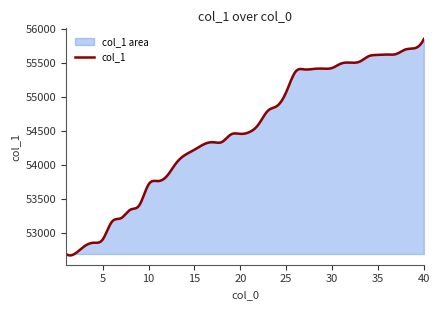

Reading left to right, what are all the values shown in this chart?

52683	52690	52797	52849	52898	53159	53212	53336	53405	53710	53759	53834	54024	54147	54222	54301	54333	54337	54449	54456	54483	54599	54797	54868	55072	55371	55407	55415	55419	55428	55495	55507	55522	55603	55621	55627	55635	55702	55720	55855